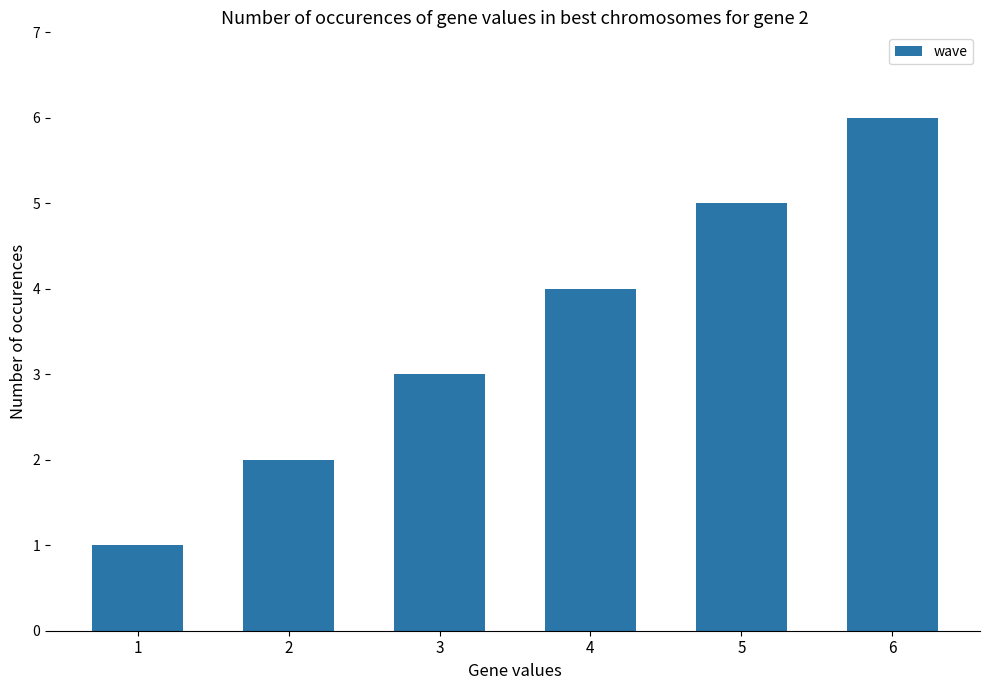

Reading left to right, list all the values displayed in this chart.

1	2	3	4	5	6